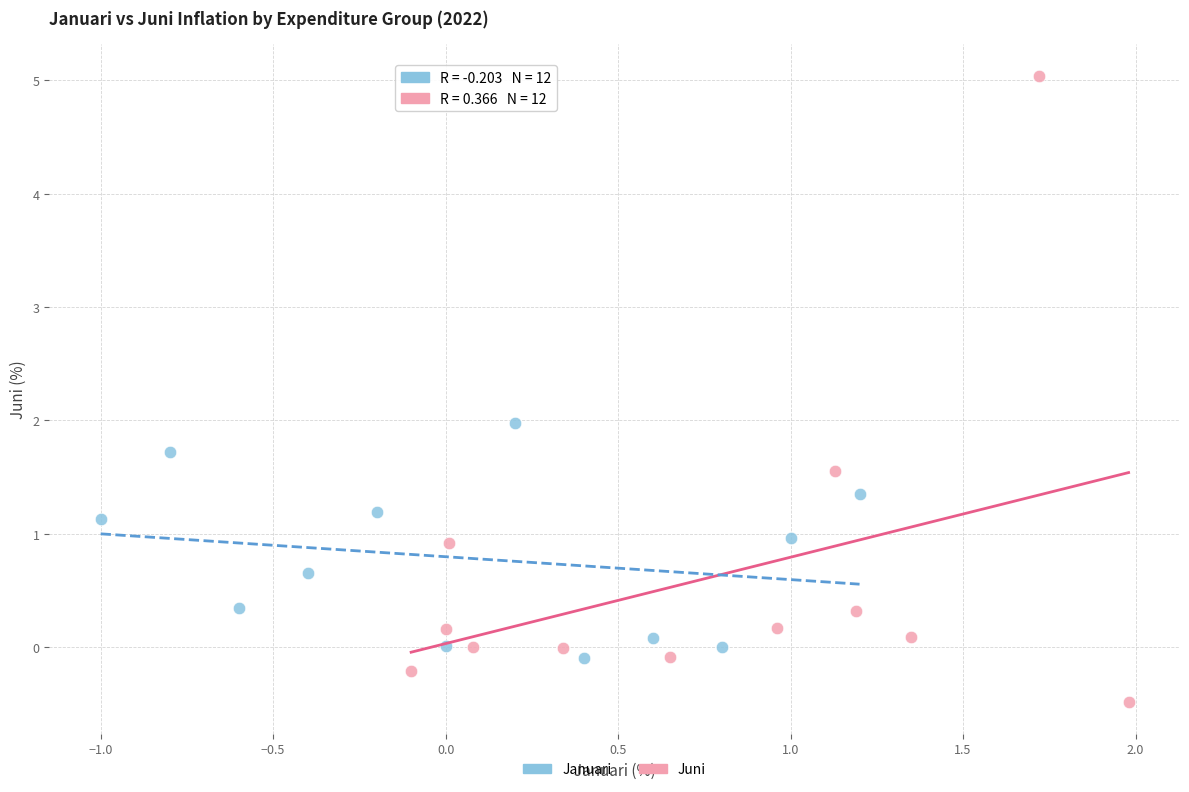

Which series reaches the minimum Y coordinate?

Juni